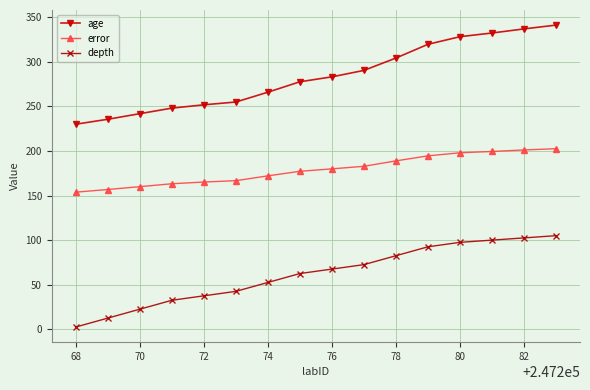

How many data points in error are above 179?

8